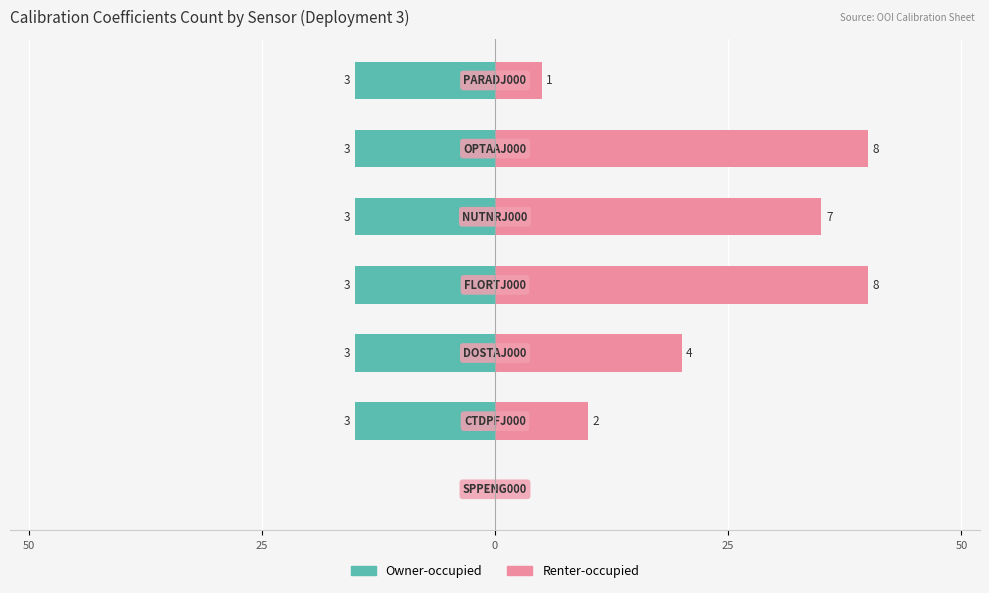

List the series in order of their peak value, highest first.

Renter-occupied, Owner-occupied